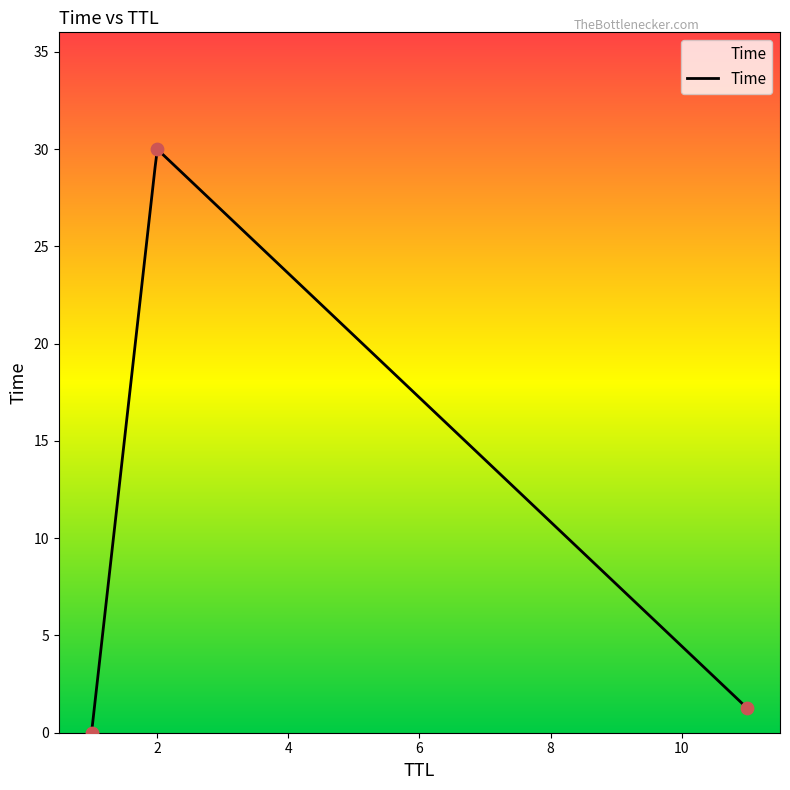

What is the change in value from 1 to 2?

+30.0